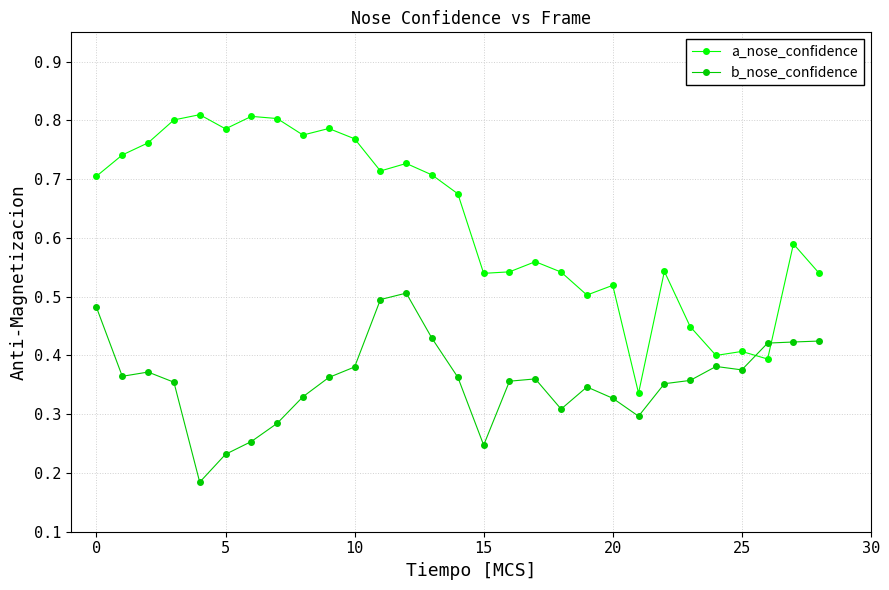

How many intersections are there between b_nose_confidence and a_nose_confidence?

2